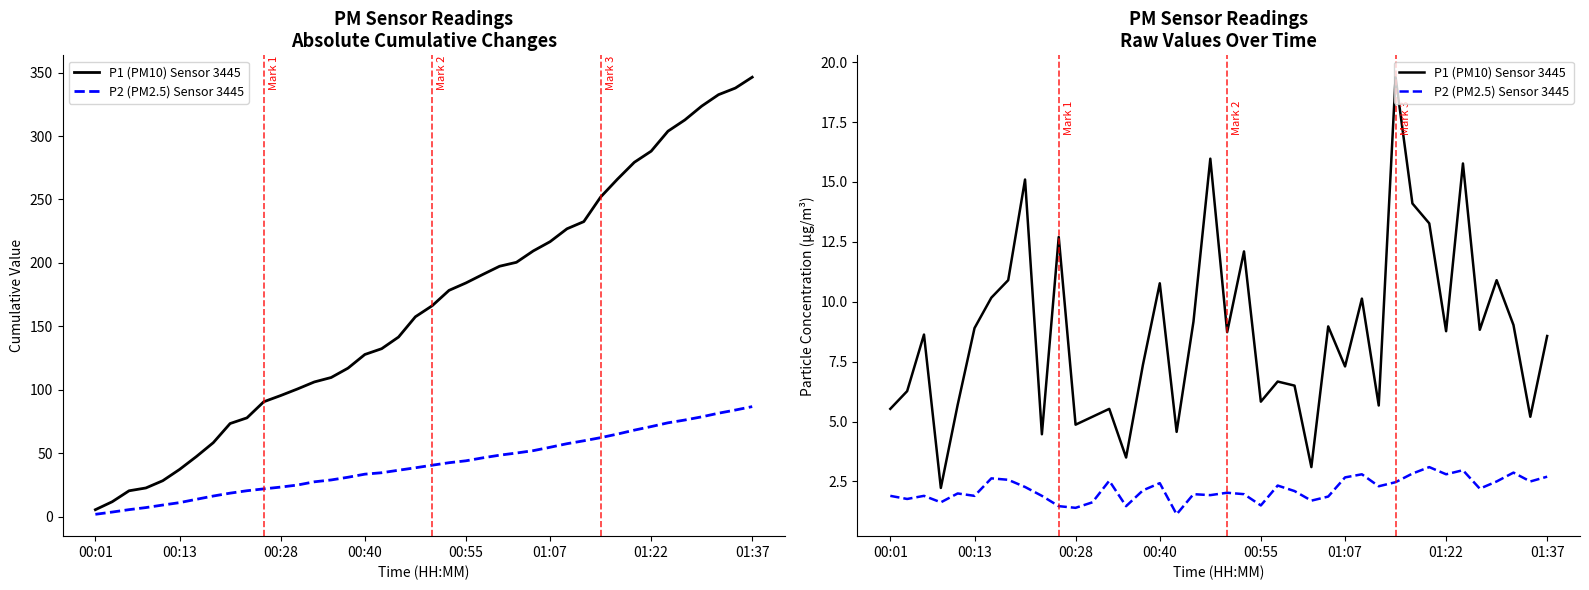

What value does the P1 (PM10) Sensor 3445 series have at 01:22?

8.8